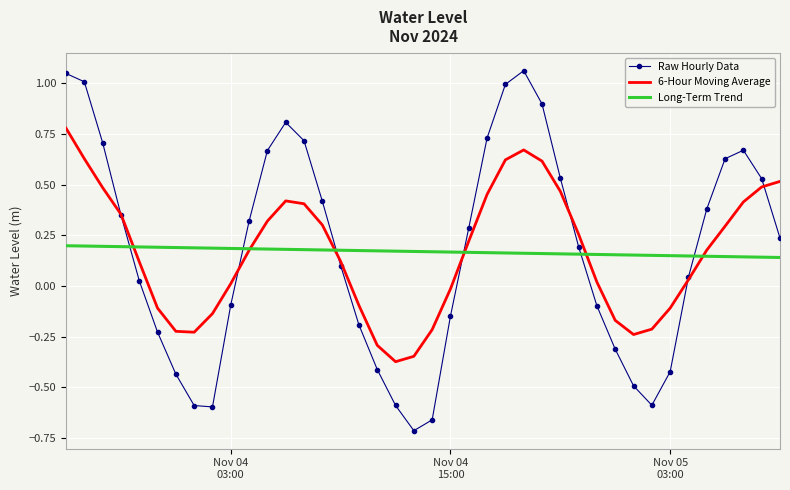

How many distinct data groups are displayed?

3